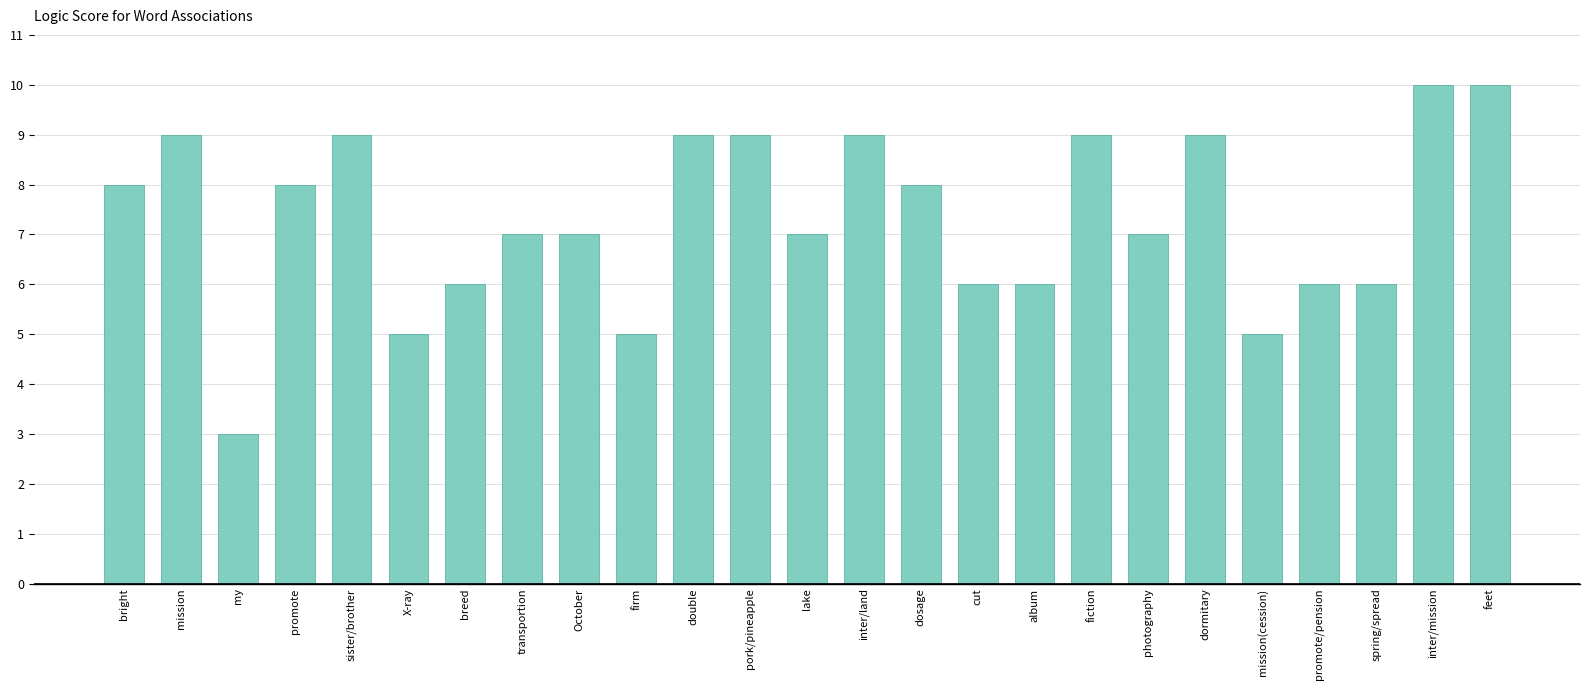

What is the difference between the maximum and second lowest values?

5